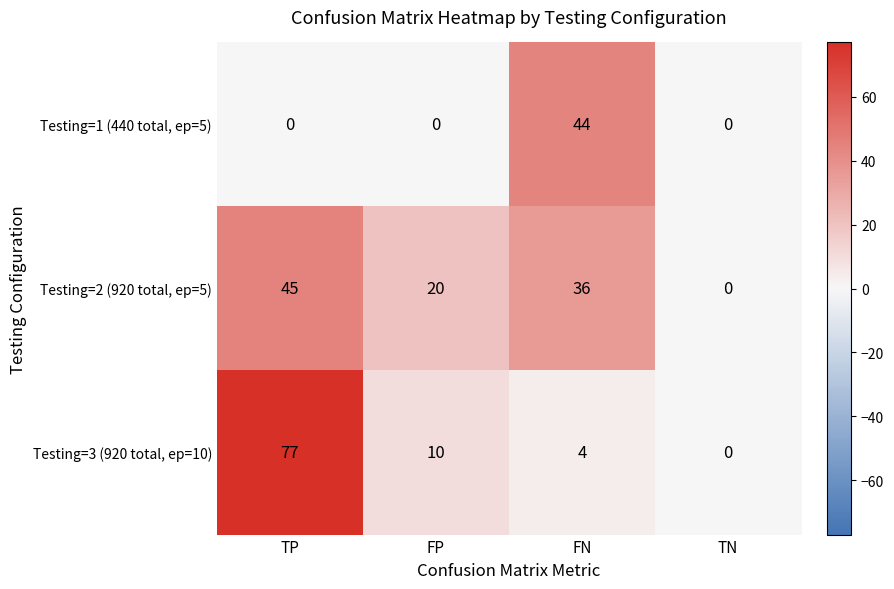

How many values in the Testing=2 (920 total, ep=5) series are below 36?

2